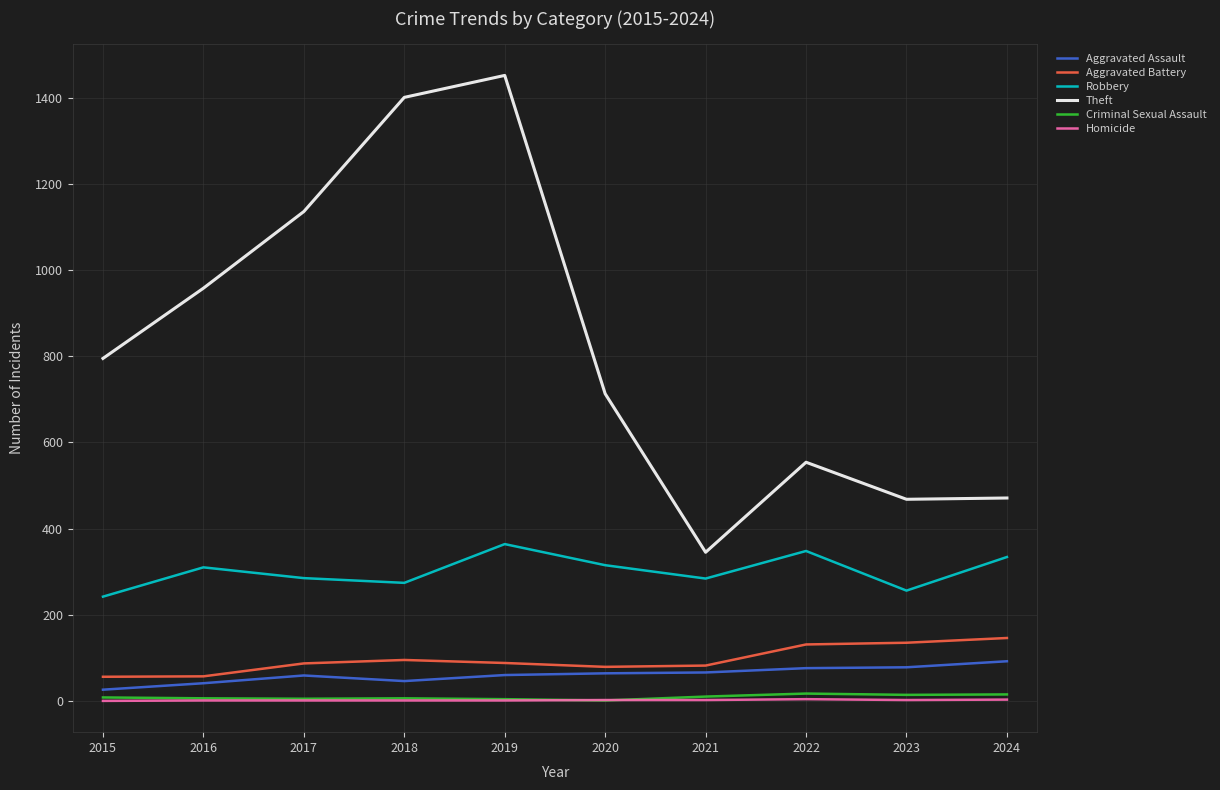

Which series changed the most between 2021 and 2022?

Theft